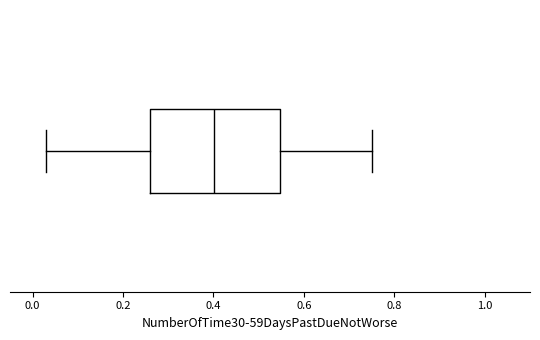

Transcribe this box plot: give where the median line is, the range the box spans, and where the two whiskers end, as read against the x-axis. The values are not printed on the chart, so give them approximately, as read against the axis.

median 0.40, box 0.26 to 0.54, whiskers 0.04 to 0.76